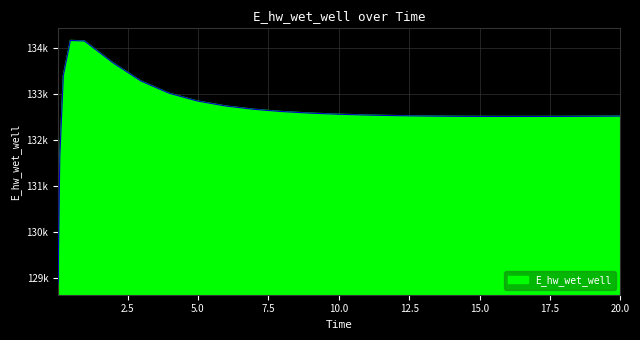

At which category does the chart reach its peak across all series?

0.46875